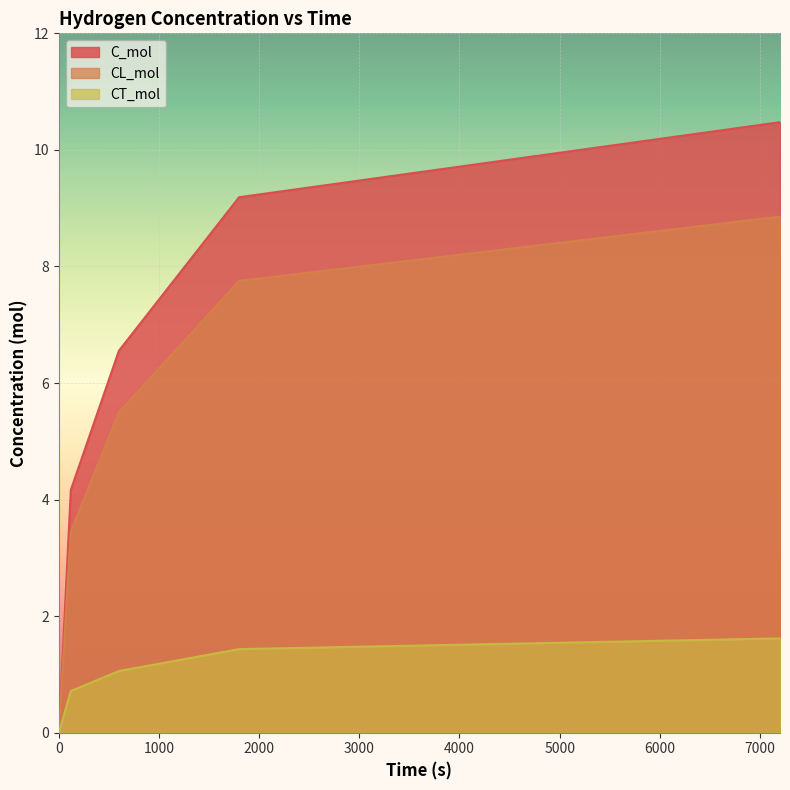

What is the sum of the C_mol values at 1800 and 0?

9.2